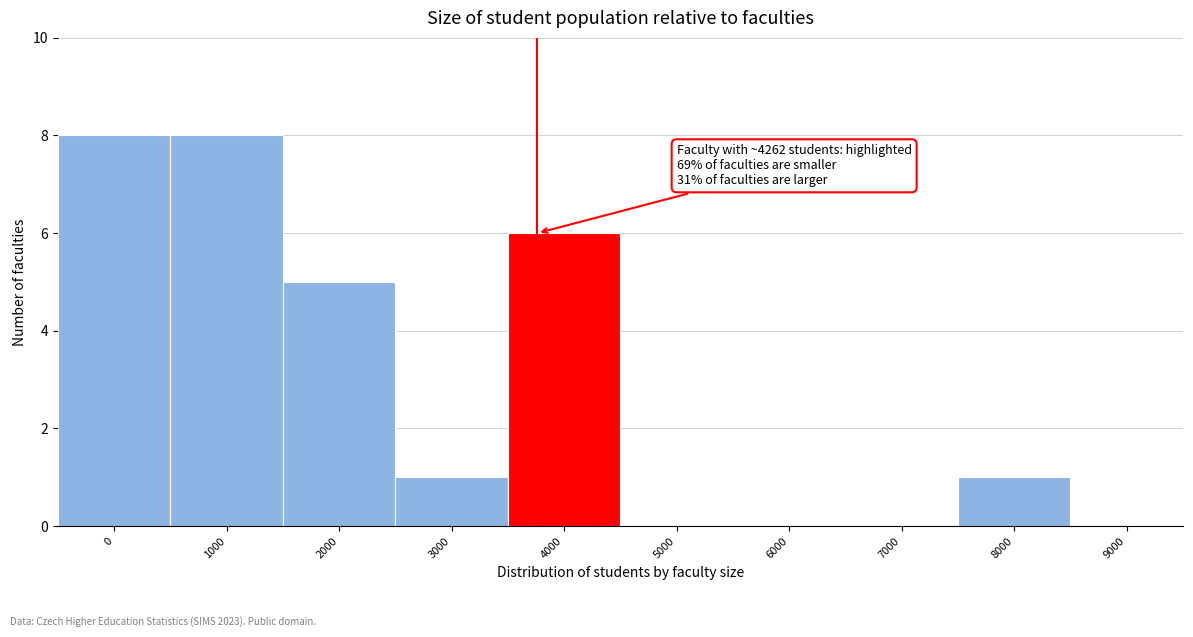

Reading left to right, transcribe all the data shown in this chart.

0=8	1000=8	2000=5	3000=1	4000=6	5000=0	6000=0	7000=0	8000=1	9000=0